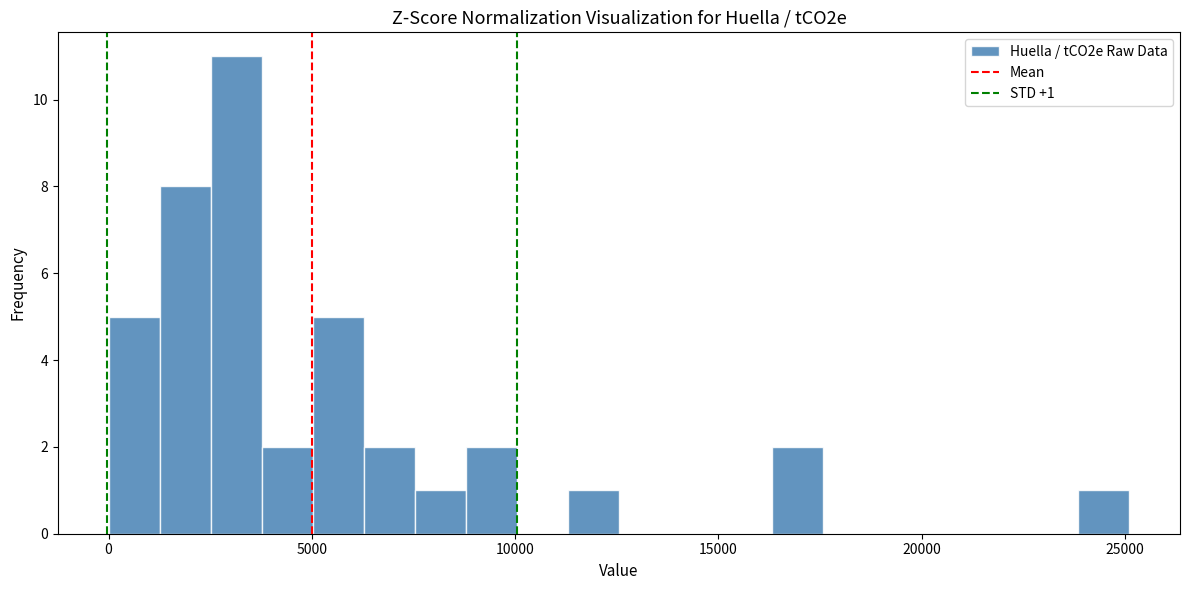

Read against the x-axis, roughly where is the centre of the tallest bar?

3000